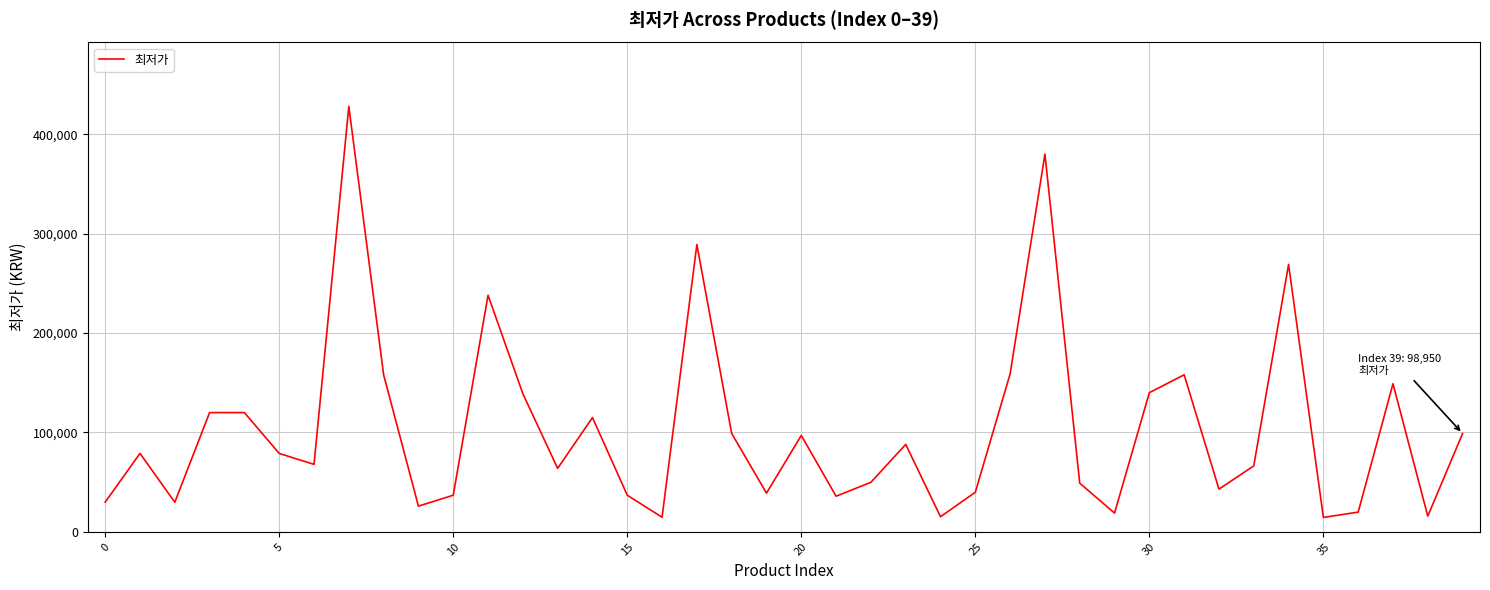

What is the minimum value shown in the chart?

14550